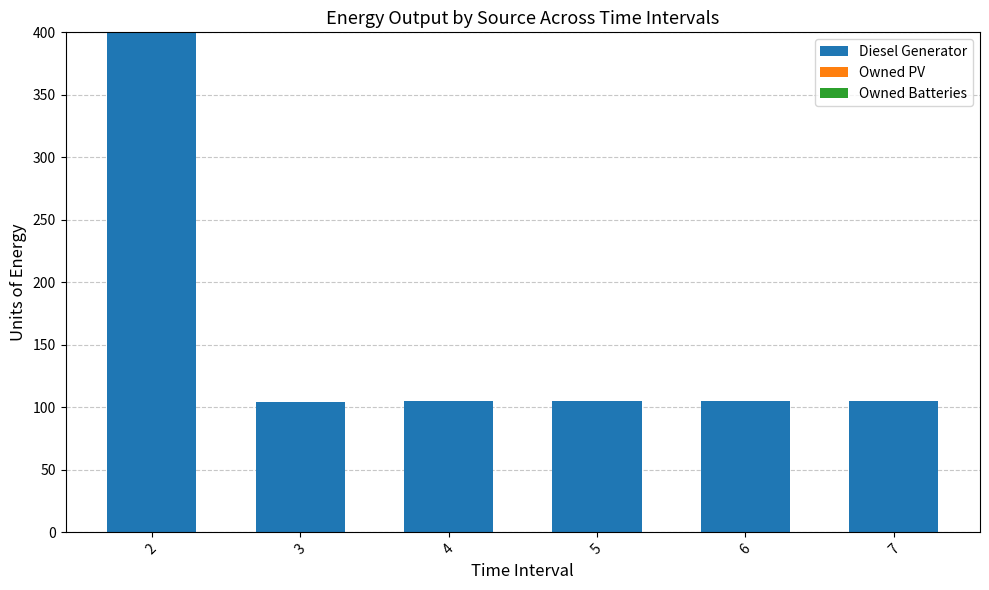

The value at 6 is 184. True or false?

False